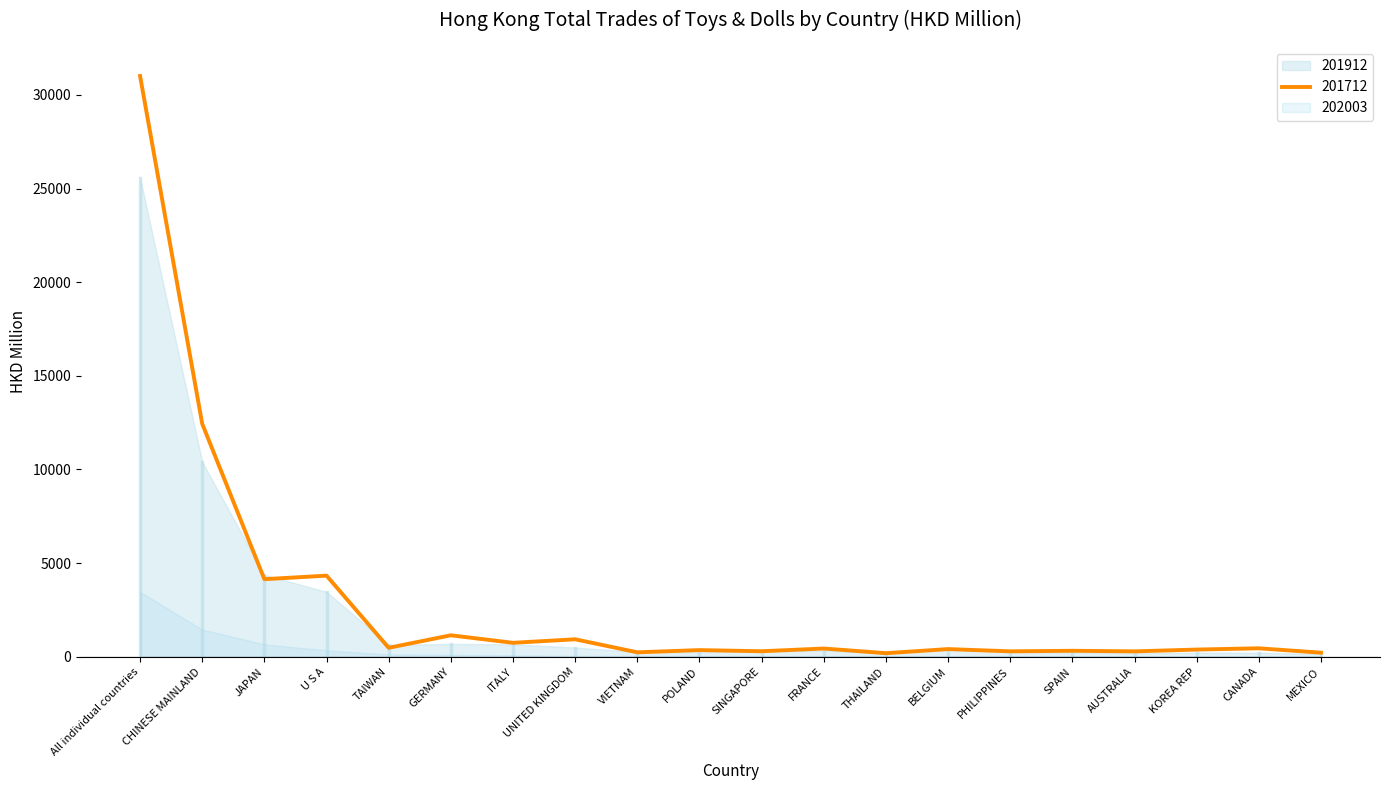

Which series has the largest total across all categories?

201712